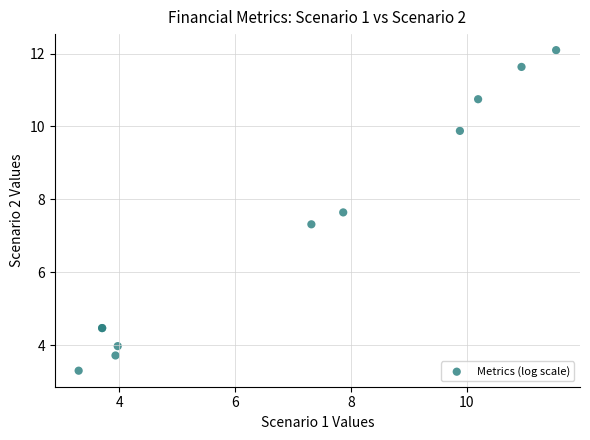

What Y value in the scatter plot is closest to 7?

7.3